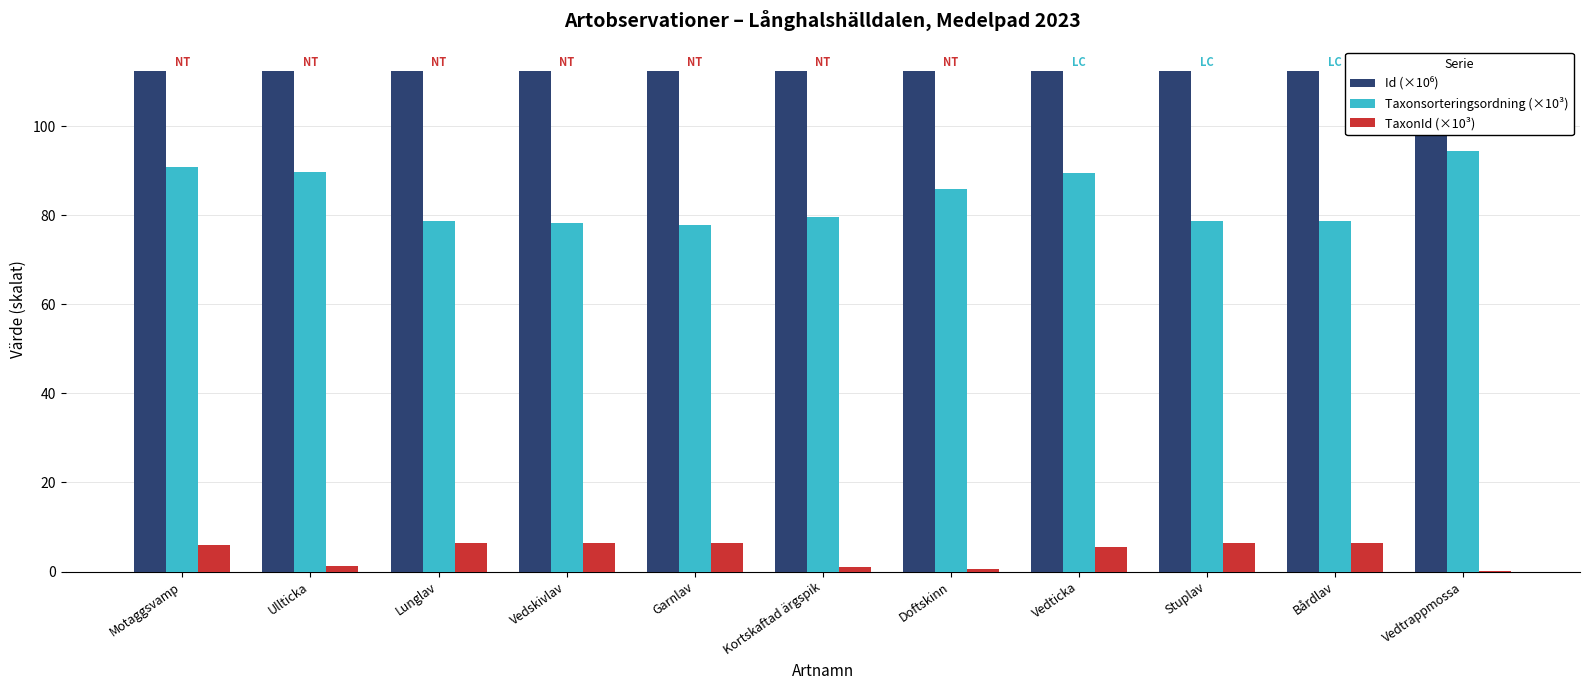

Which series changed the most between Vedskivlav and Vedticka?

Taxonsorteringsordning (×10³)